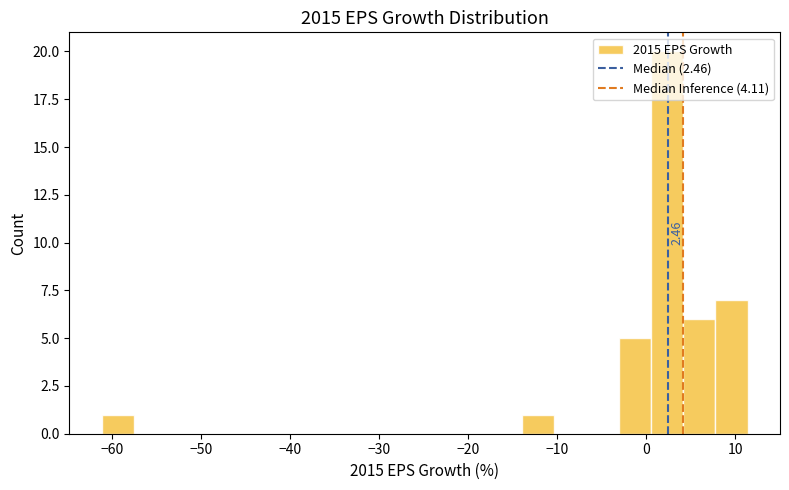

Around what value on the x-axis is the tallest bar? Give the approximate position of its centre, as read against the axis.

2